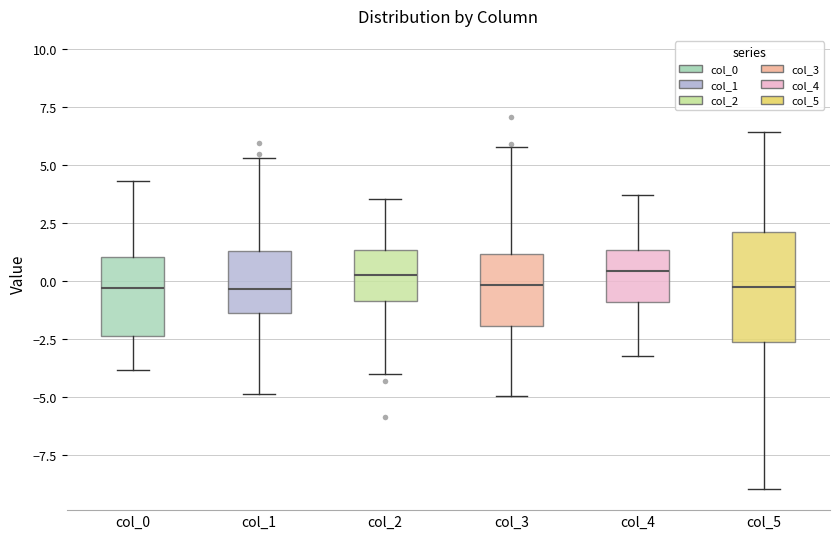

Reading left to right, read every box against the y-axis: the position of its median line, the range the box covers, and the ends of its whiskers. The values are not printed on the chart, so give them approximately, as read against the axis.

col_0: median -0.5, box -2.5 to 1.0, whiskers -4.0 to 4.5
col_1: median -0.5, box -1.5 to 1.5, whiskers -5.0 to 5.5
col_2: median 0.0, box -1.0 to 1.5, whiskers -4.0 to 3.5
col_3: median 0.0, box -2.0 to 1.0, whiskers -5.0 to 6.0
col_4: median 0.5, box -1.0 to 1.5, whiskers -3.0 to 3.5
col_5: median -0.5, box -2.5 to 2.0, whiskers -9.0 to 6.5